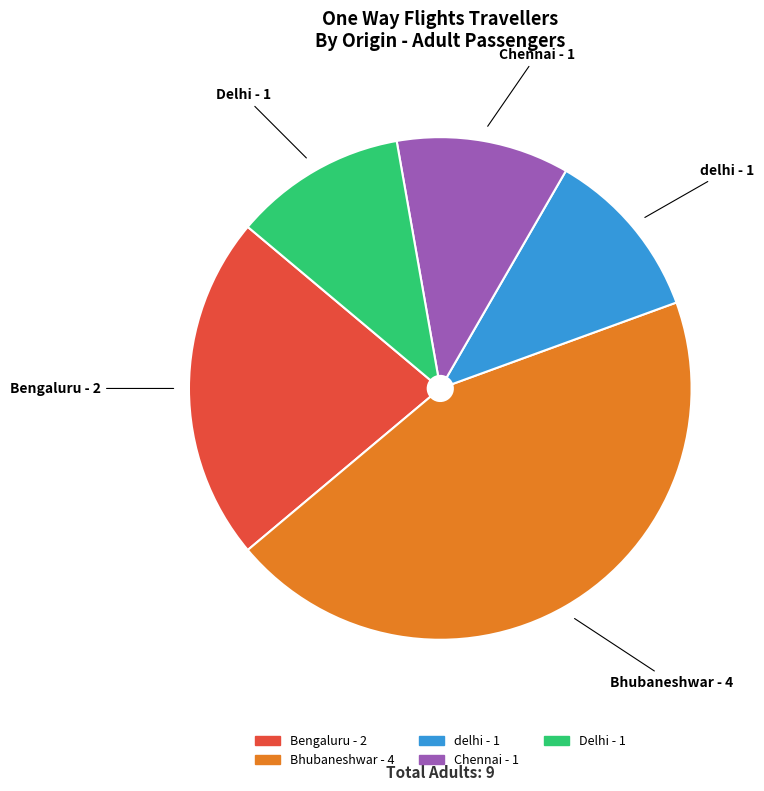

Is there a majority slice in this chart?

No